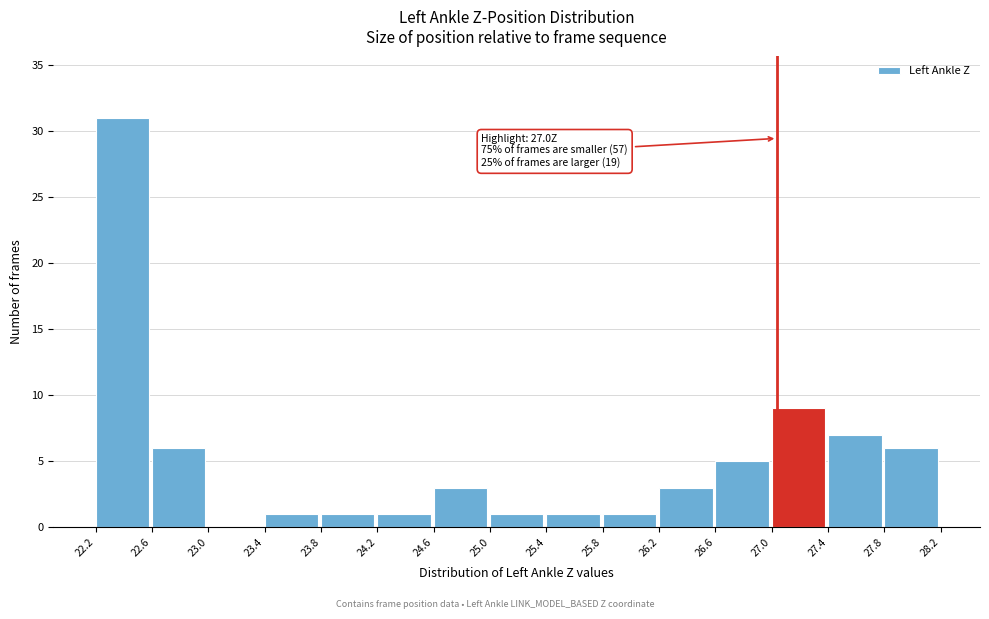

Which range on the x-axis has the tallest bar?

22.2 to 22.6